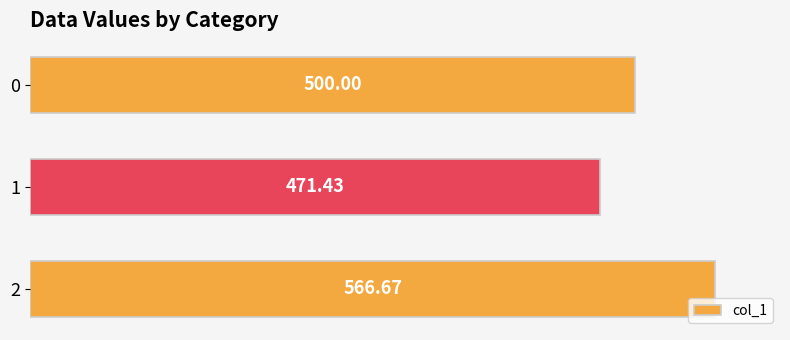

At which category does the chart reach its peak across all series?

2